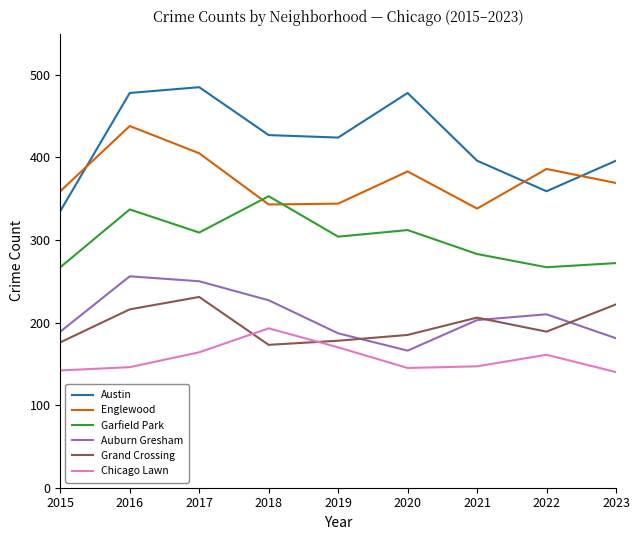

True or false: Chicago Lawn and Garfield Park intersect in this chart.

False